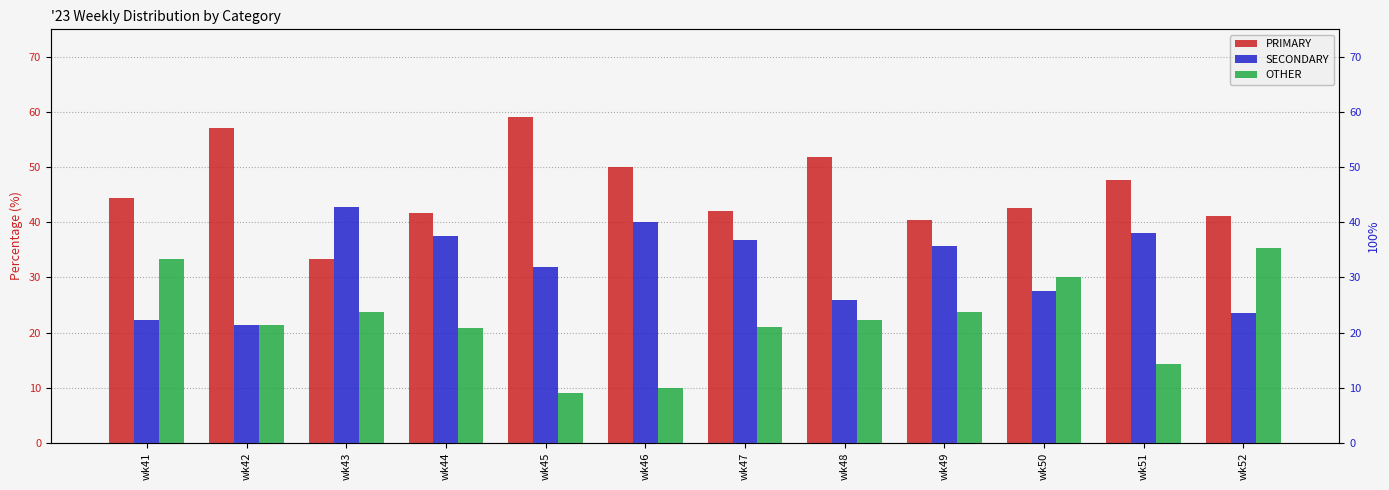

What is the value of the OTHER bar at the 8th from the left?

22.2